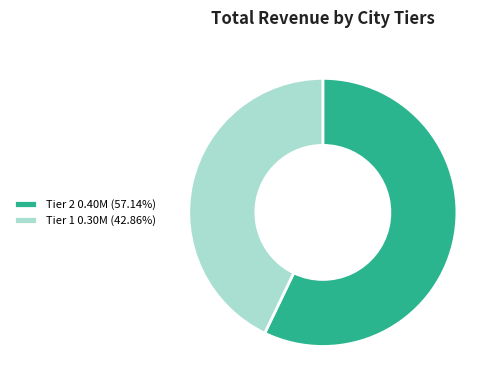

Does Tier 2 0.40M (57.14%) represent more than half of the total?

Yes